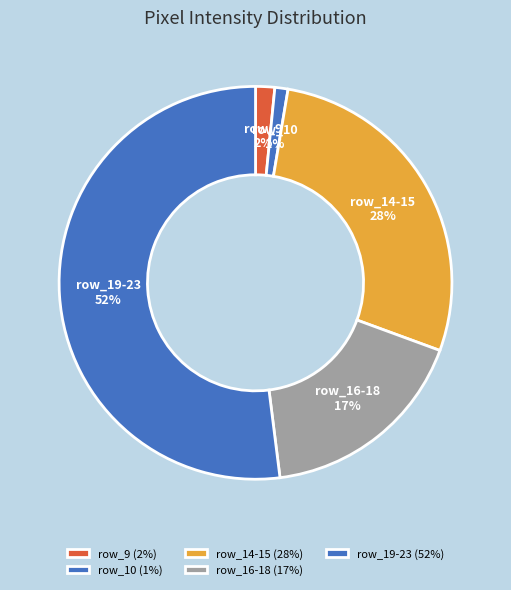

Which has a higher value, row_10 or row_16-18?

row_16-18